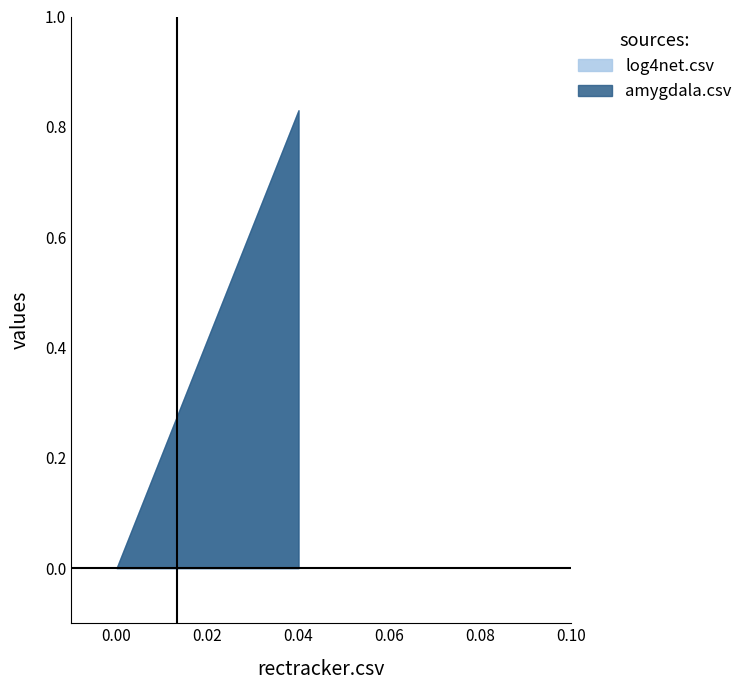

Is the value of log4net.csv at log4net.csv greater than the value of amygdala.csv at log4net.csv?

No